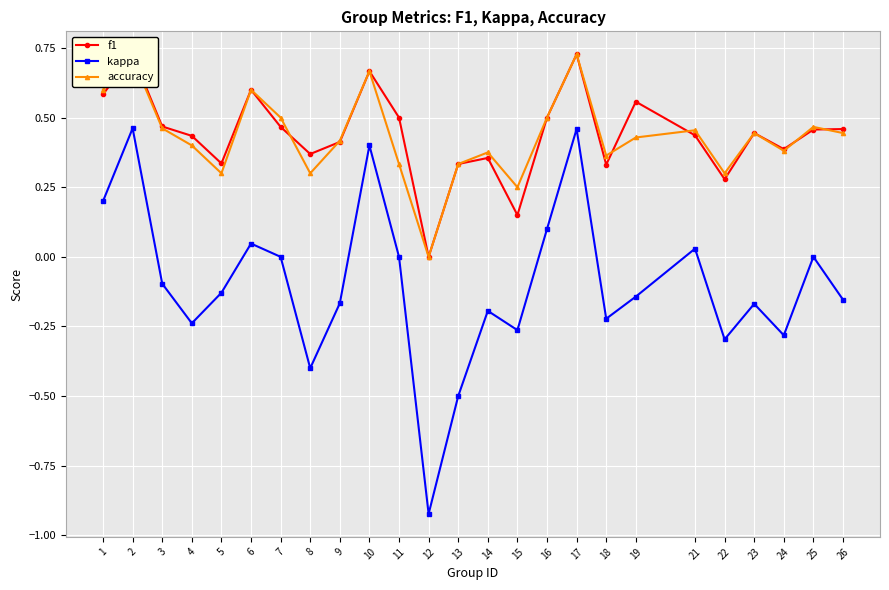

The f1 series shows 0.7 at 10. True or false?

True